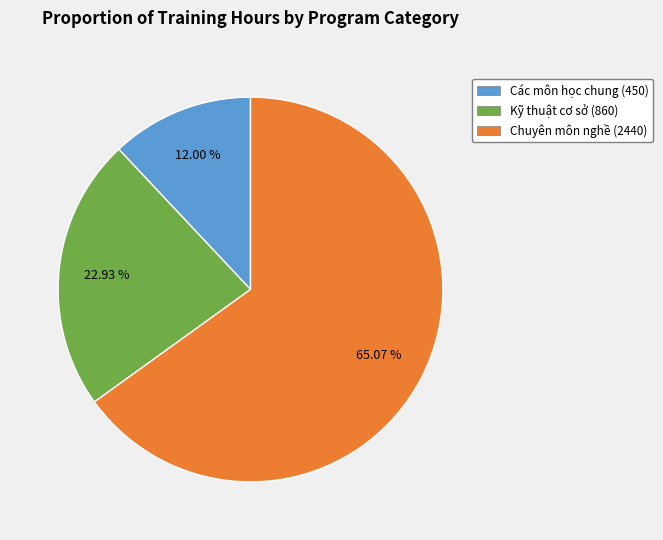

What percentage is the Kỹ thuật cơ sở slice, to the nearest percent?

23%